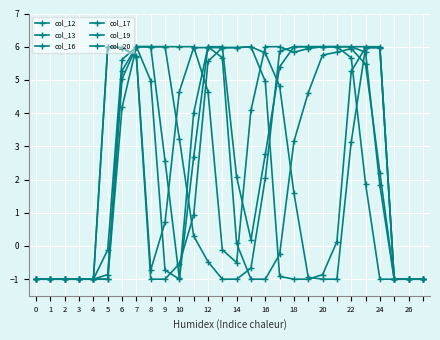

At how many categories does at least one series exceed 5?

20